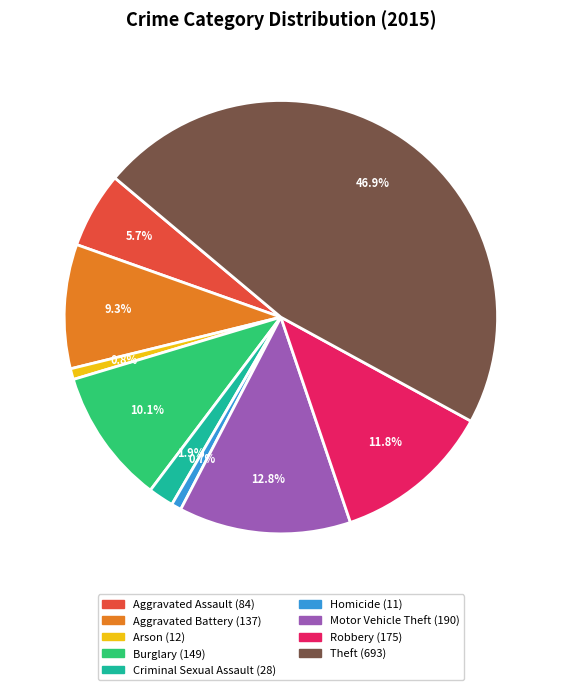

Between Aggravated Battery and Burglary, which is larger?

Burglary